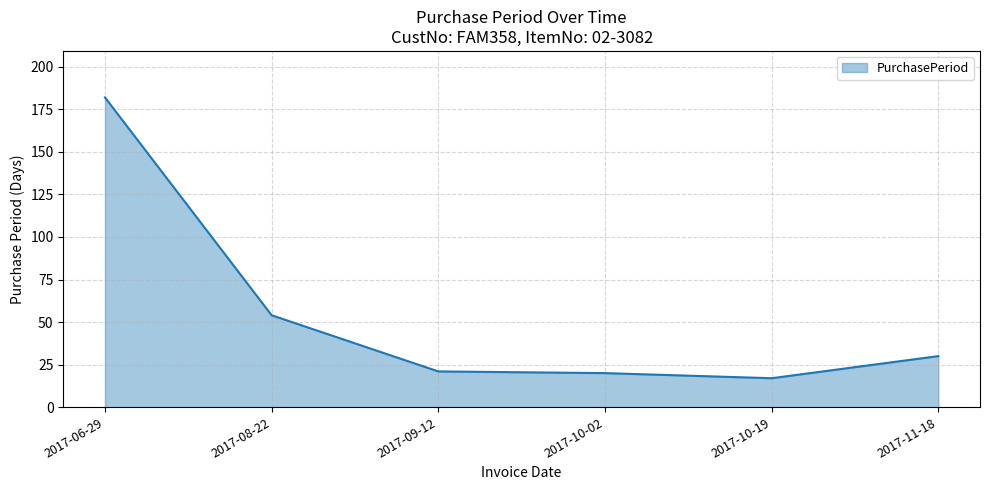

Is it true that the value at 2017-06-29 is 182?

True